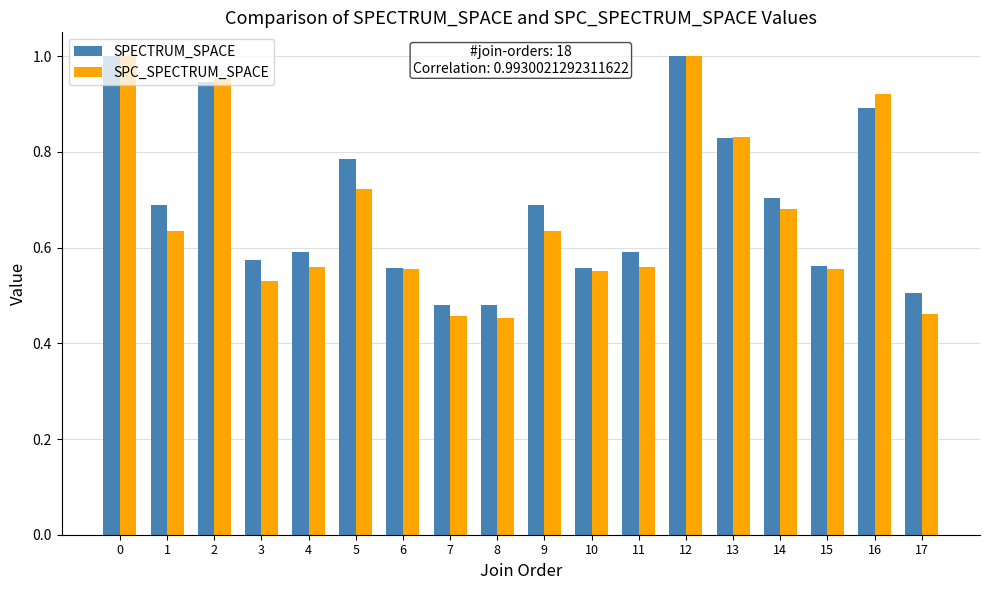

Which series has the widest spread of values?

SPC_SPECTRUM_SPACE